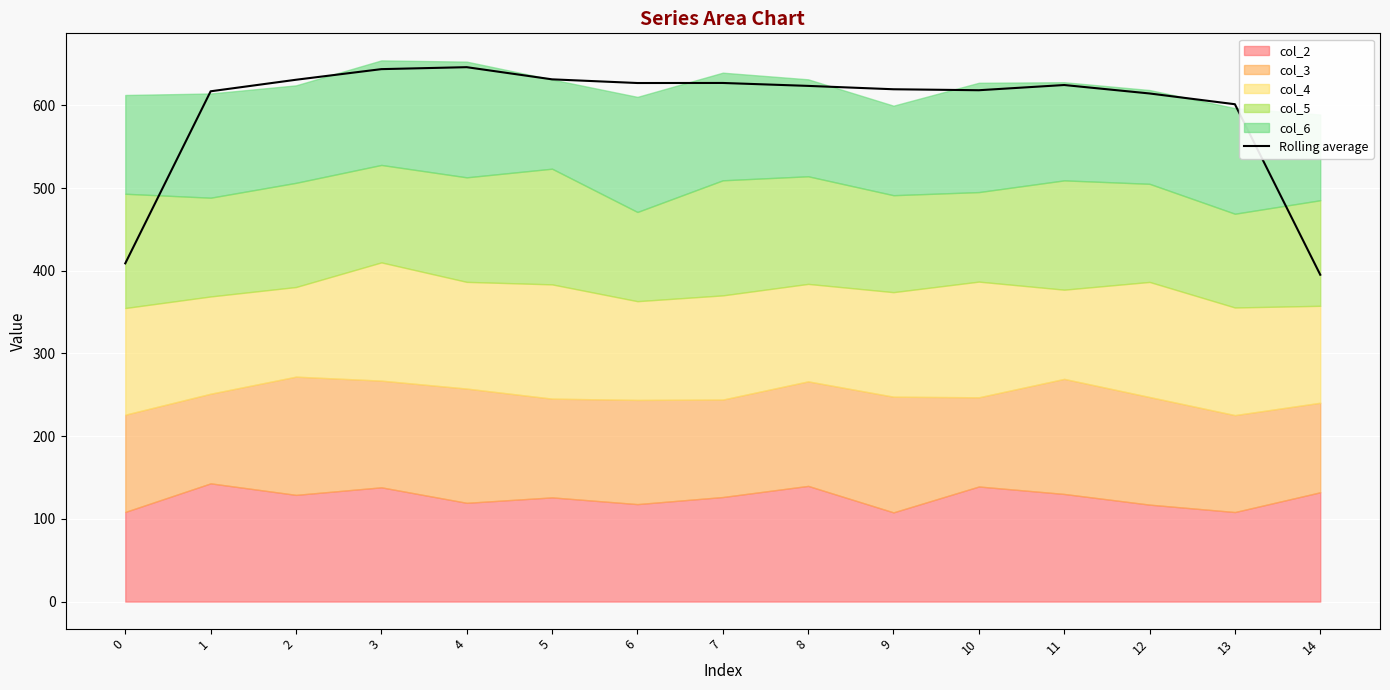

What is the sum of the values at 11 and 9?

1244.2